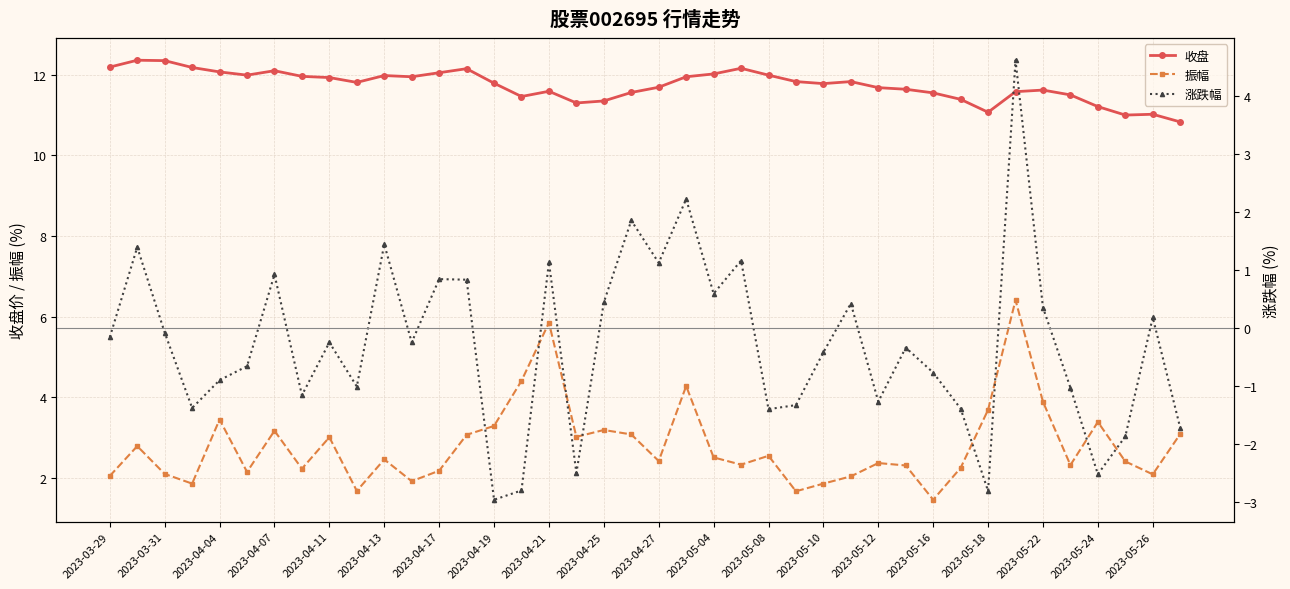

What is the sum of all 收盘 values?

469.5